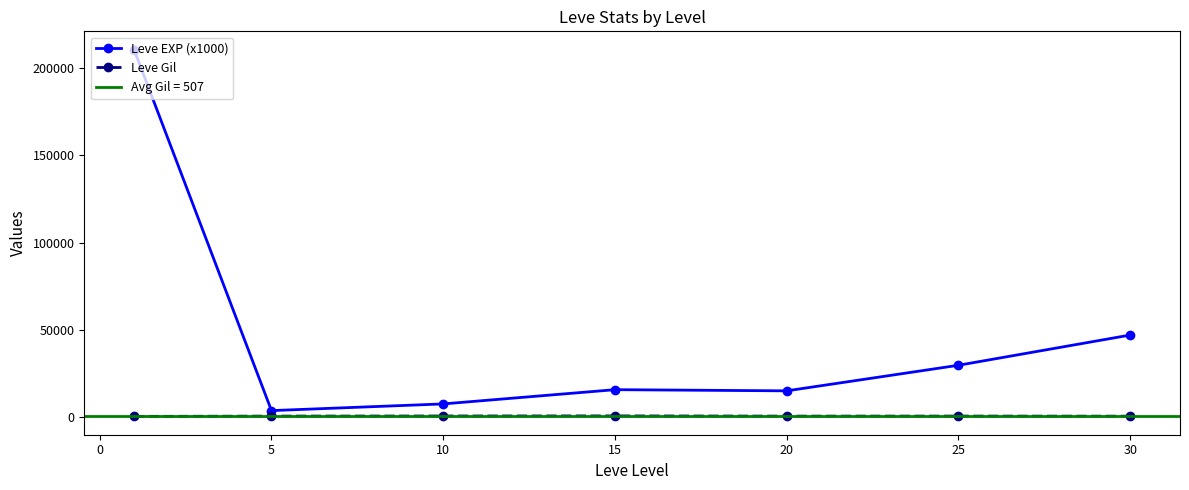

Which series contains the lowest Y value?

Leve Gil